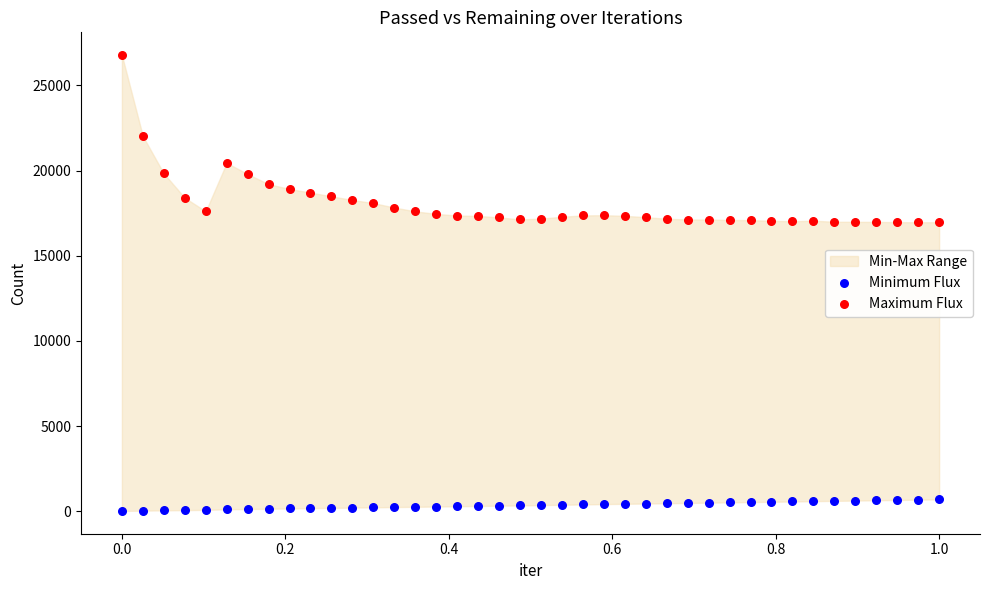

Which series contains the lowest Y value?

Minimum Flux